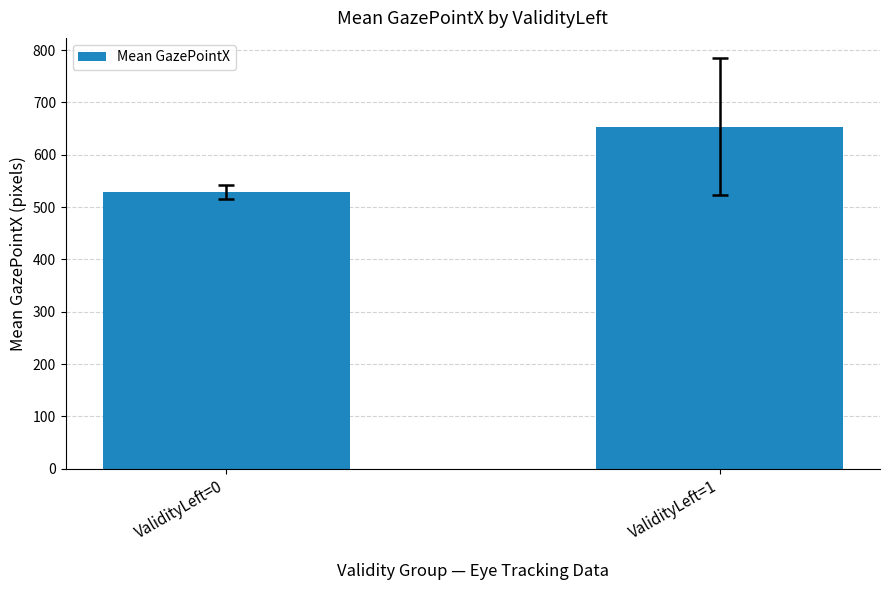

The chart shows a value of 529.3 at ValidityLeft=0. True or false?

True